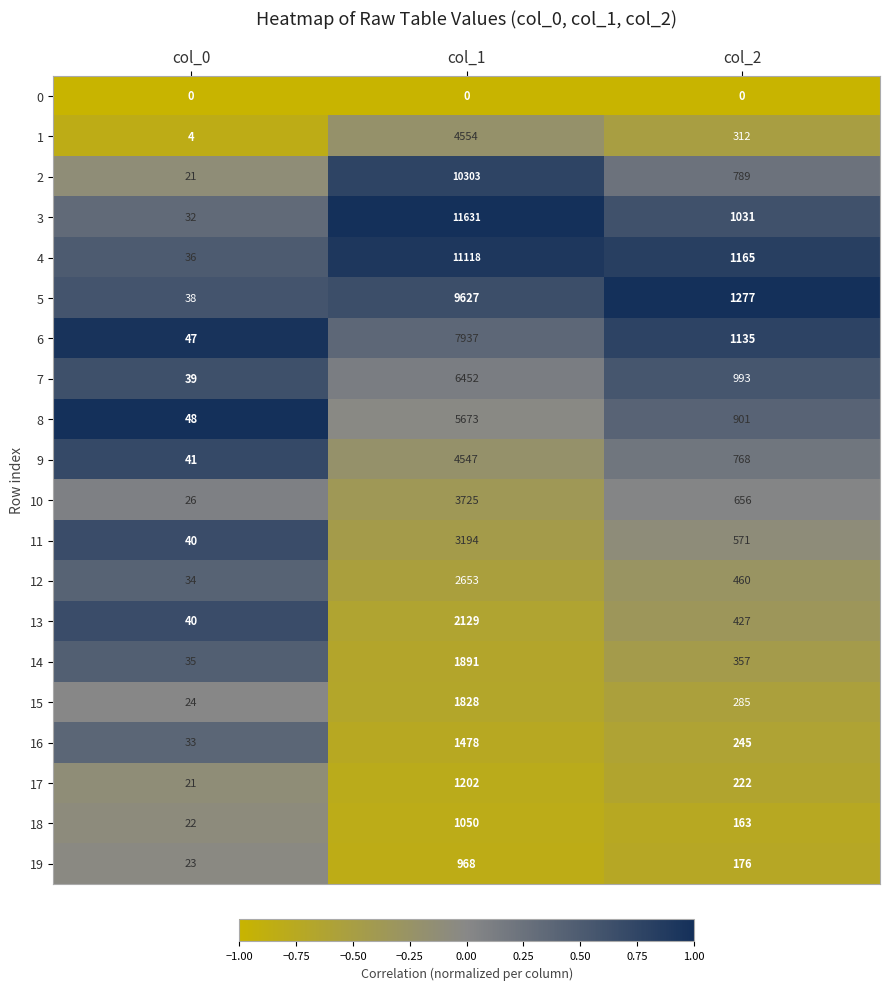

What is the average value of the 18 series?

412